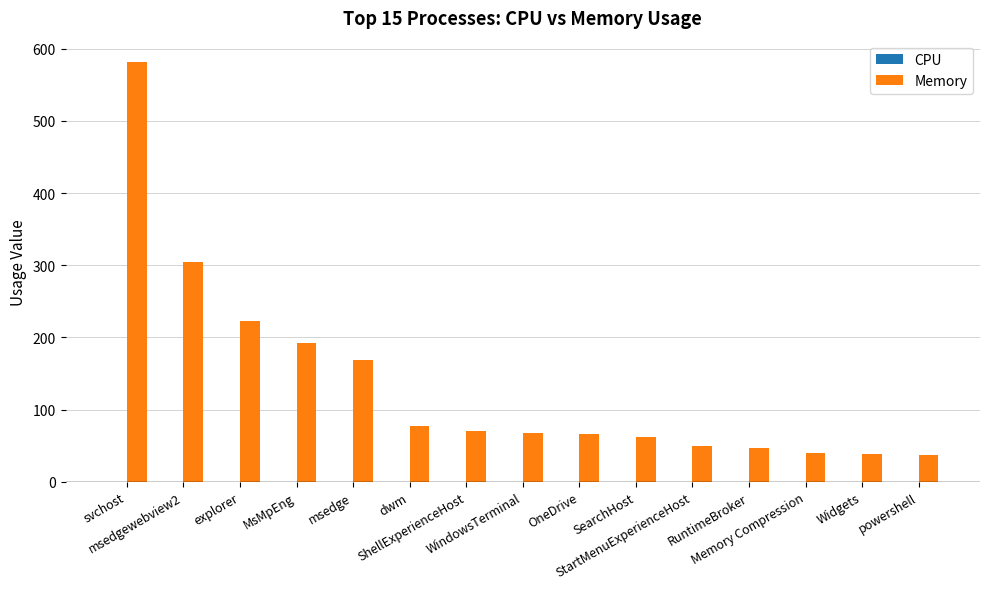

What is the greatest value displayed?

582.1